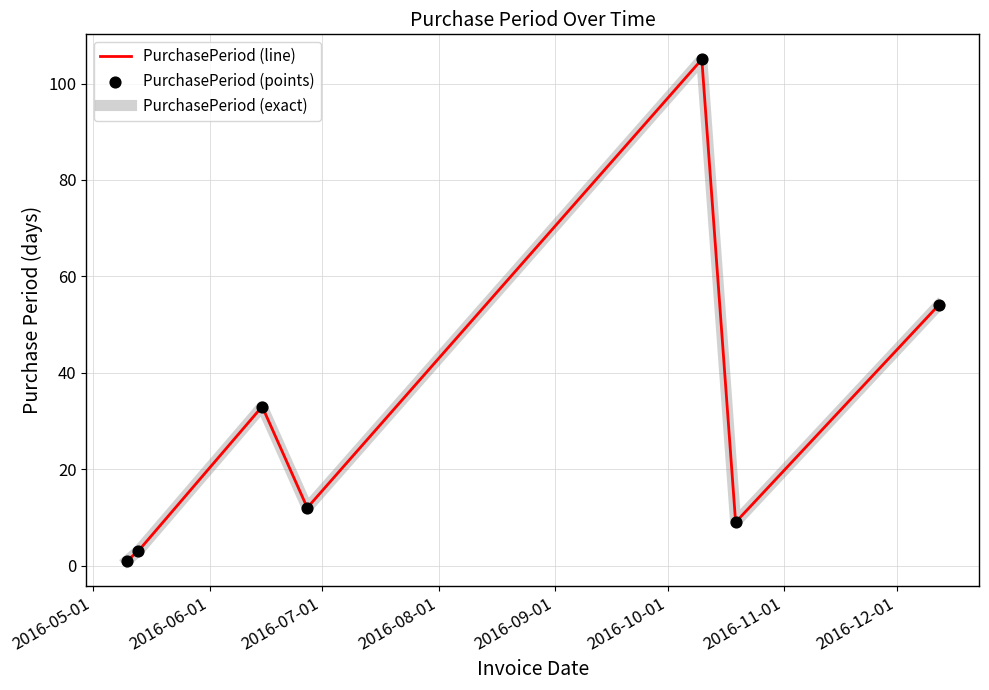

Is this an area chart (filled region under the line)?

No